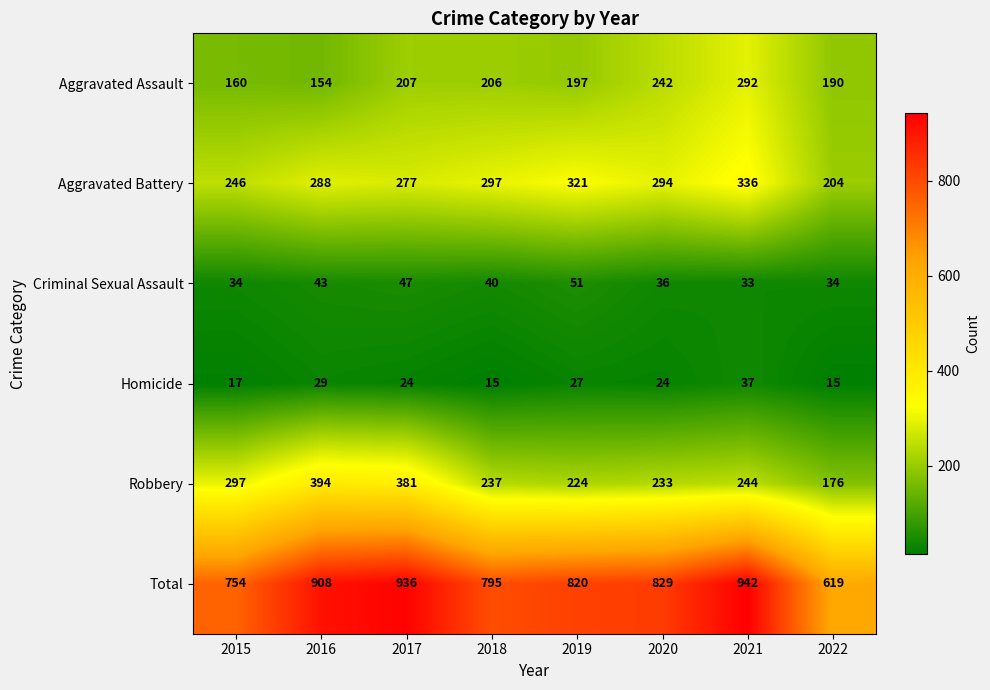

Between 2016 and 2017, which series saw the biggest shift?

Aggravated Assault